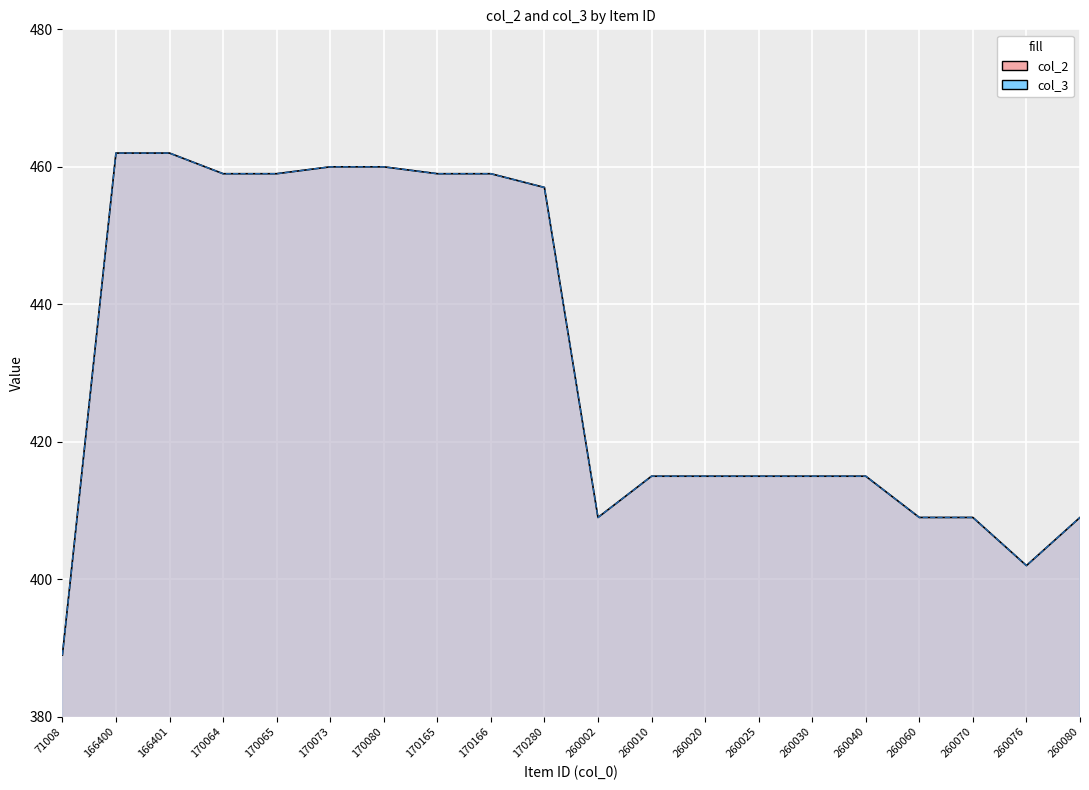

How many series are shown in this chart?

2